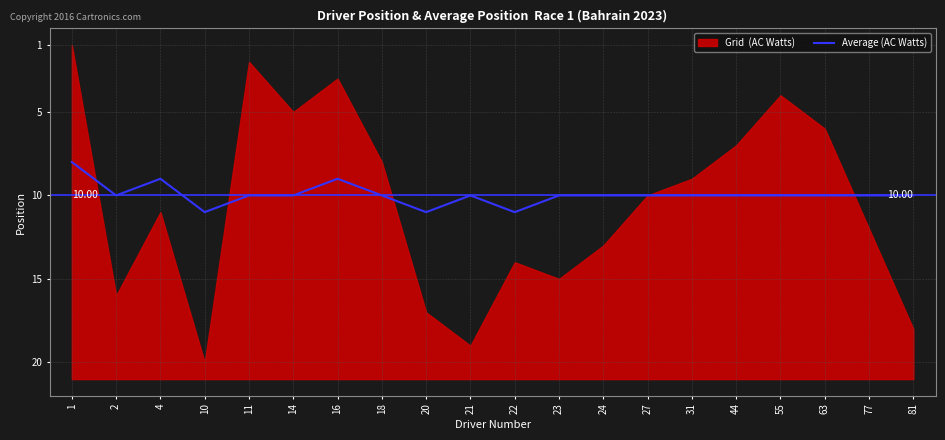

The chart shows a value of 7 at 55. True or false?

False